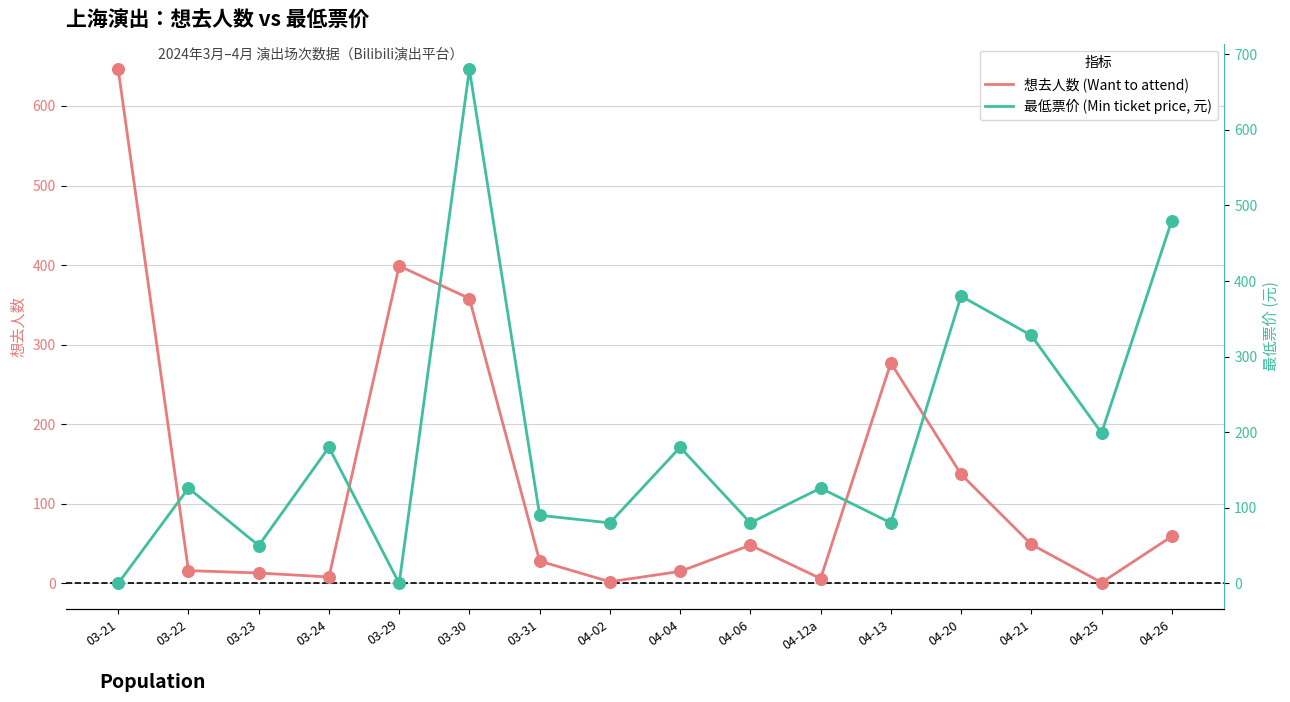

Which series has the largest Y range (max minus min)?

最低票价 (Min ticket price, 元)